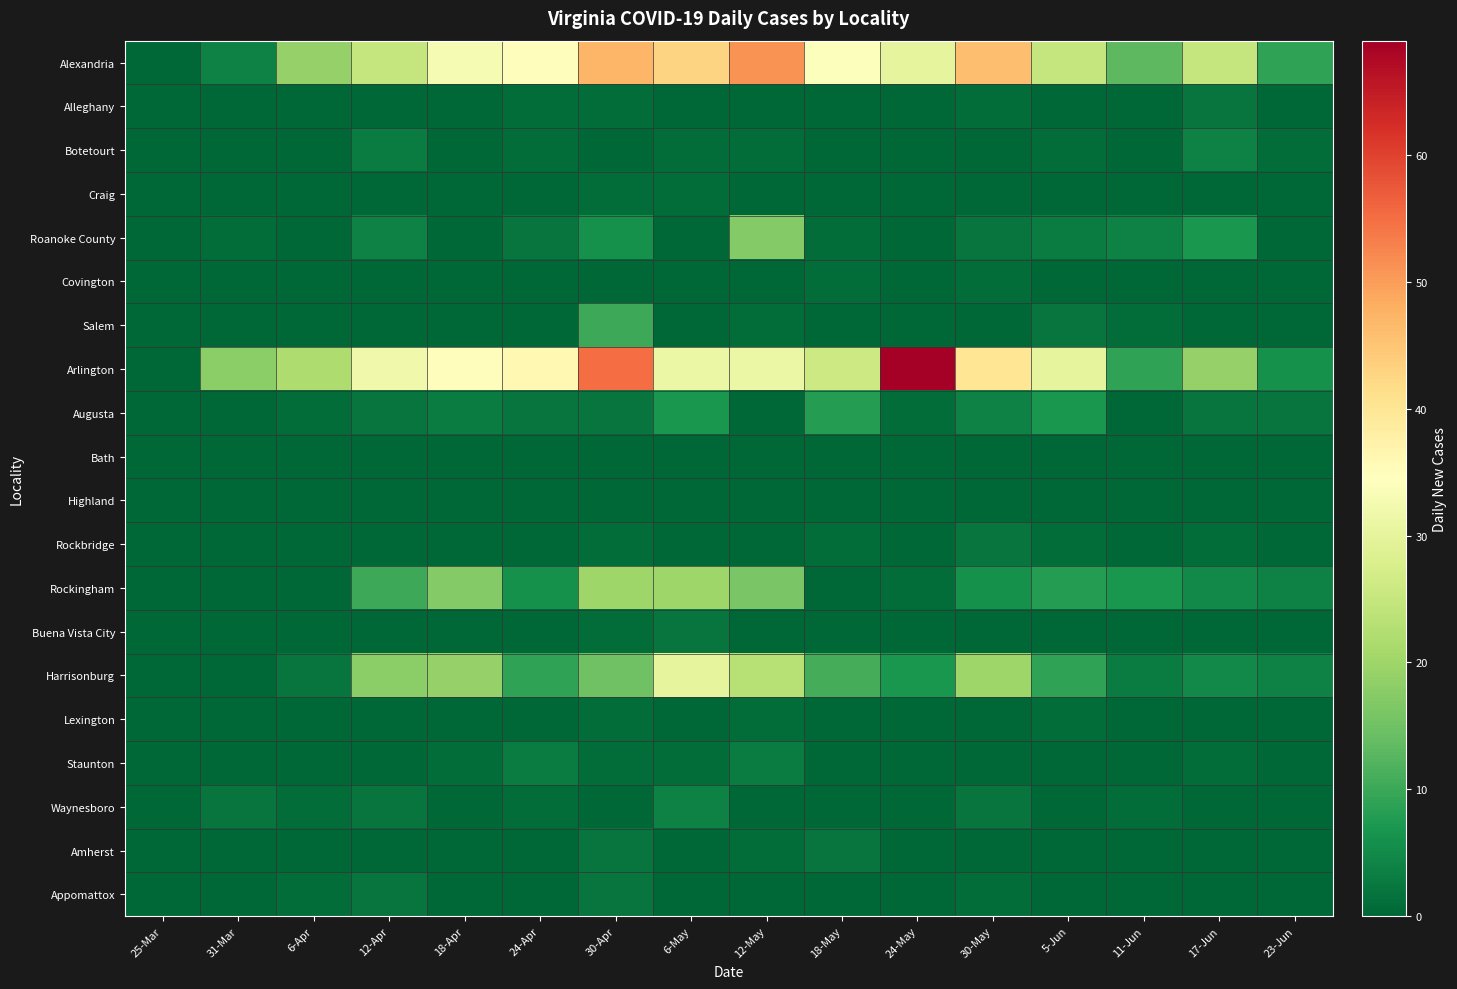

Which series changed the most between 12-May and 18-May?

Alexandria